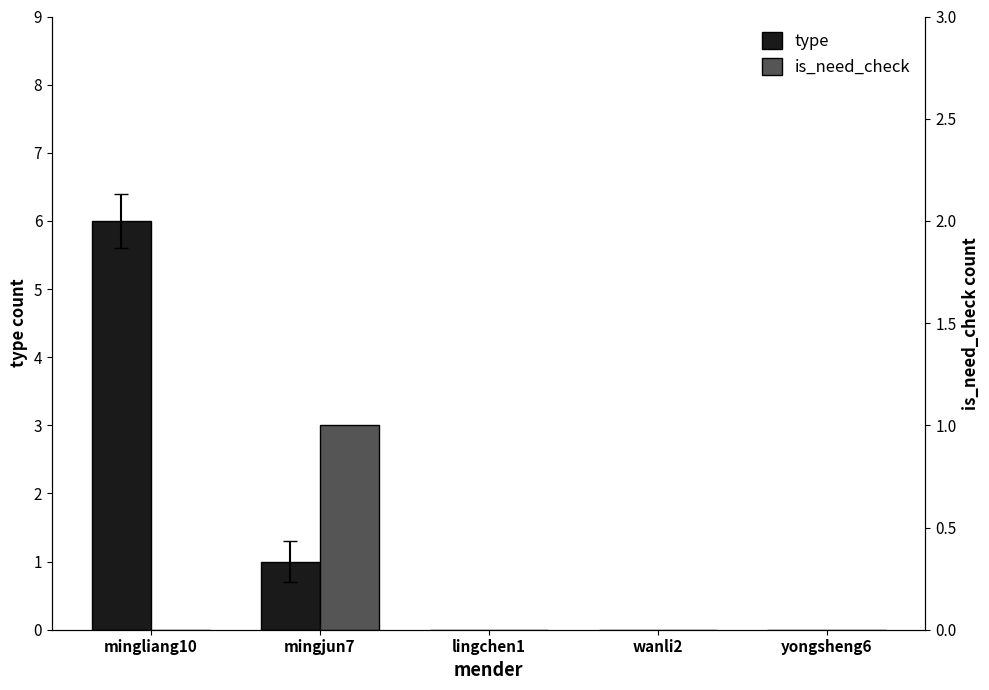

Reading left to right, extract all data points from this chart.

type: mingliang10=6	mingjun7=1	lingchen1=0	wanli2=0	yongsheng6=0
is_need_check: mingliang10=0	mingjun7=1	lingchen1=0	wanli2=0	yongsheng6=0